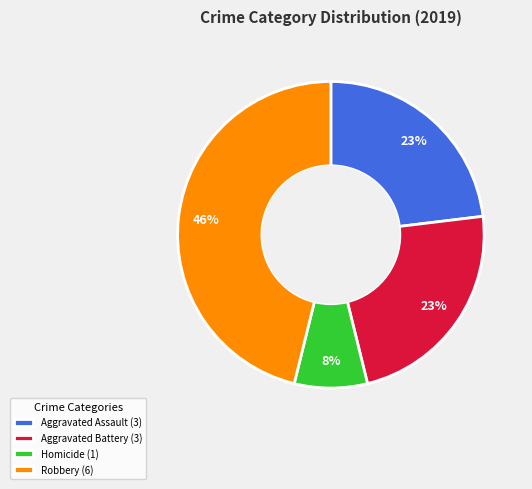

Is it true that Robbery (6) is 46% of the pie?

True